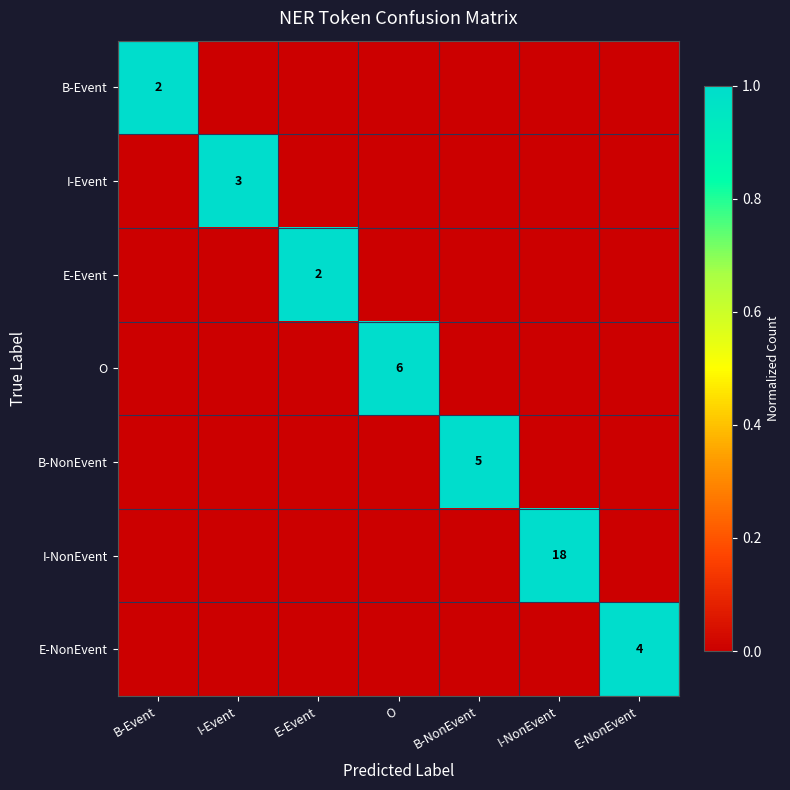

Count the number of categories in the chart.

7